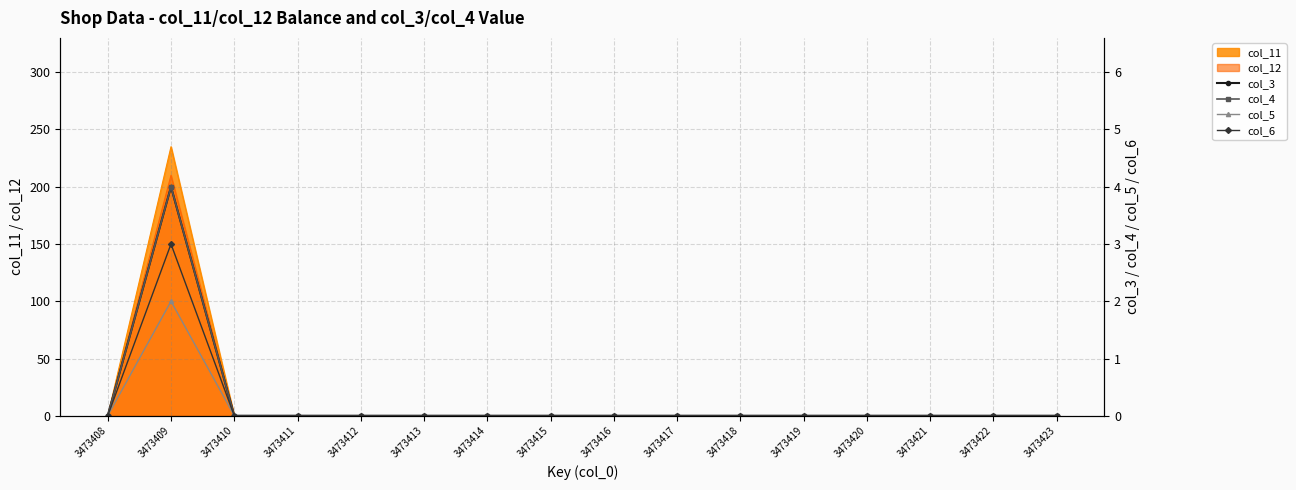

How many col_3 values are between 0 and 1?

15